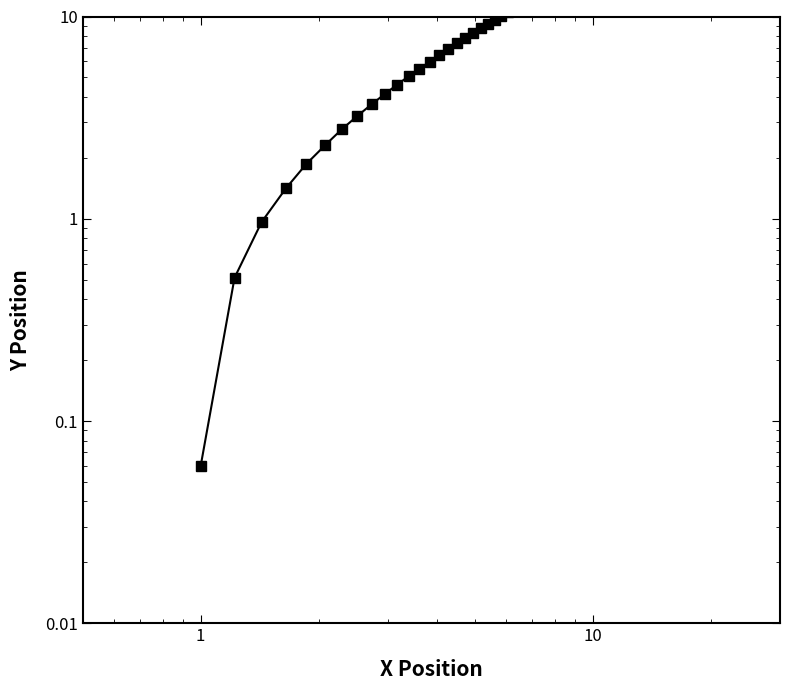

What is the smallest value displayed?

0.1